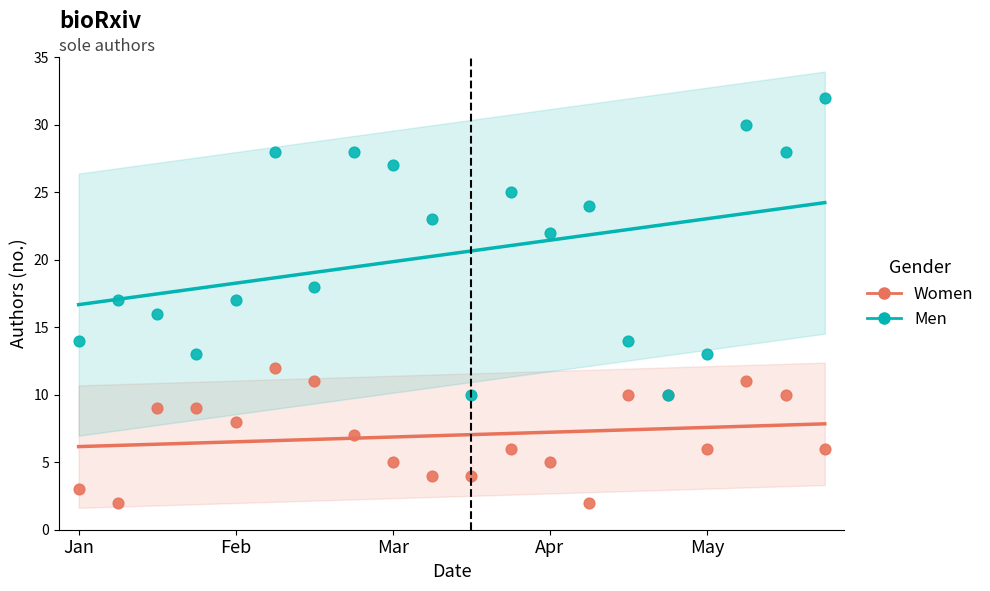

Which series contains the highest Y value?

Men